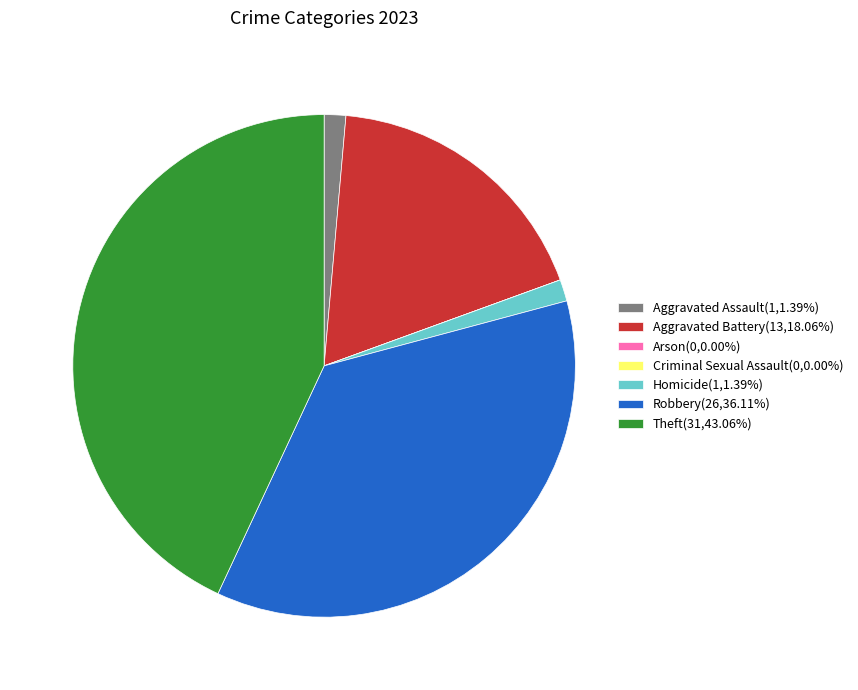

What is the largest slice in the pie chart?

Theft